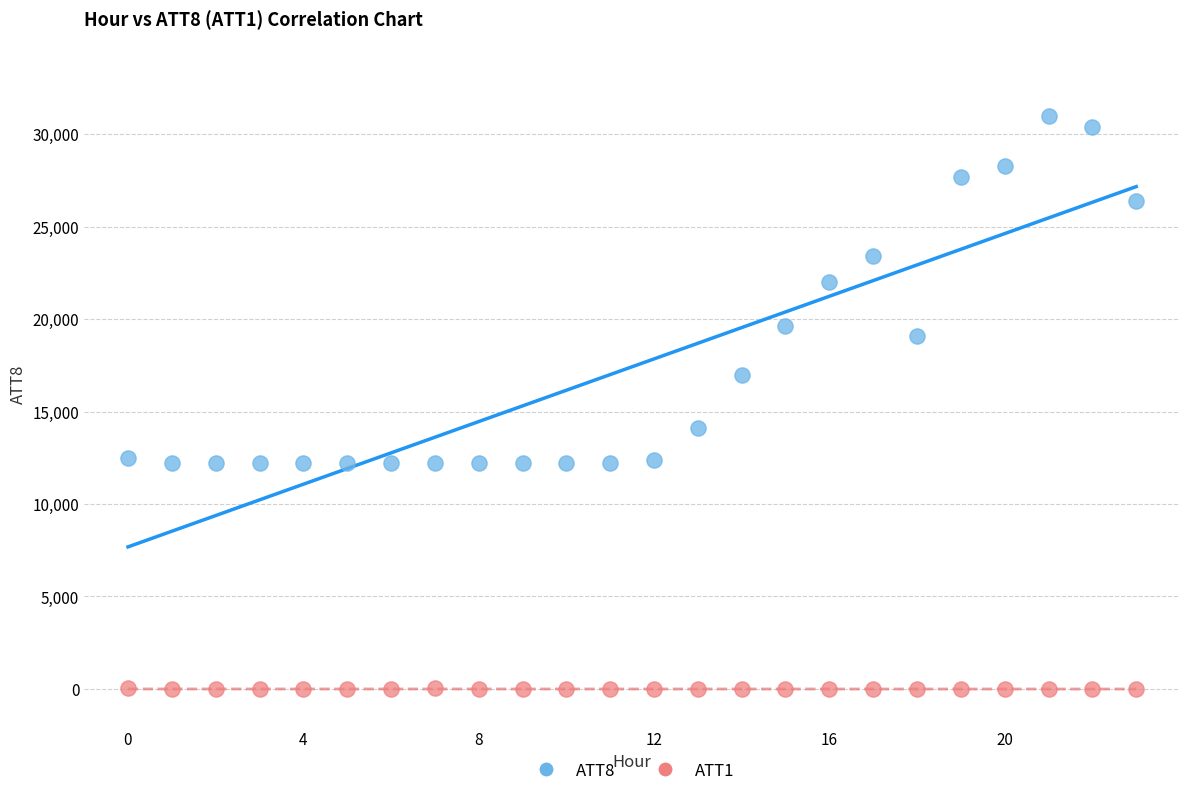

What are all the series names shown in the legend?

ATT8, ATT1